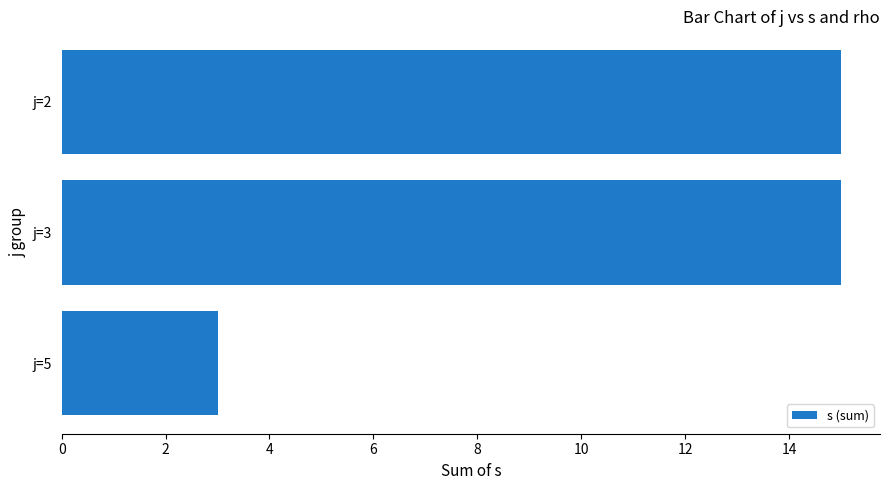

What is the average value?

11